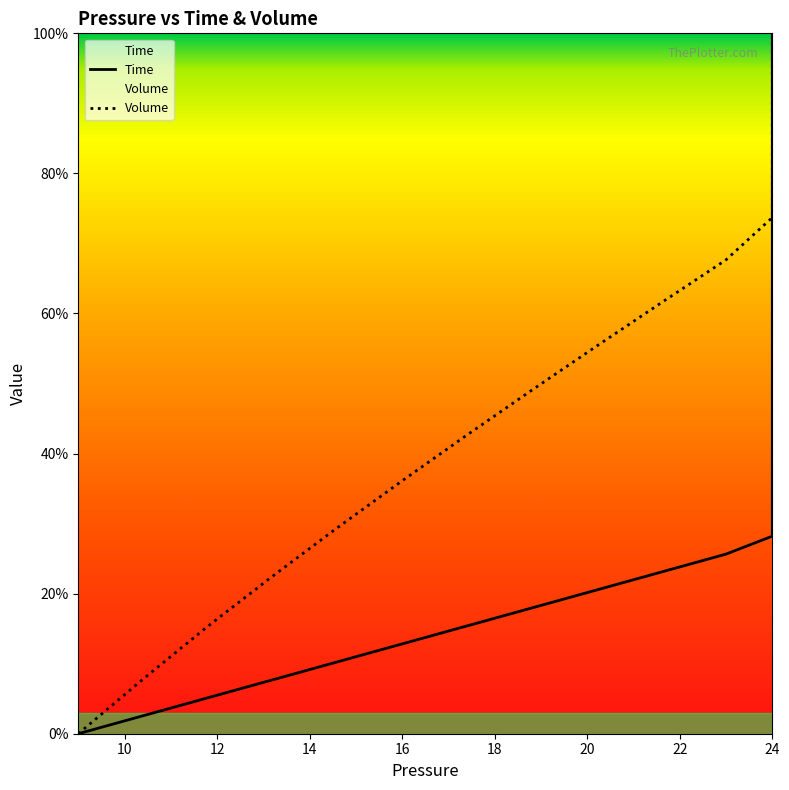

True or false: Time and Volume cross at least once.

False